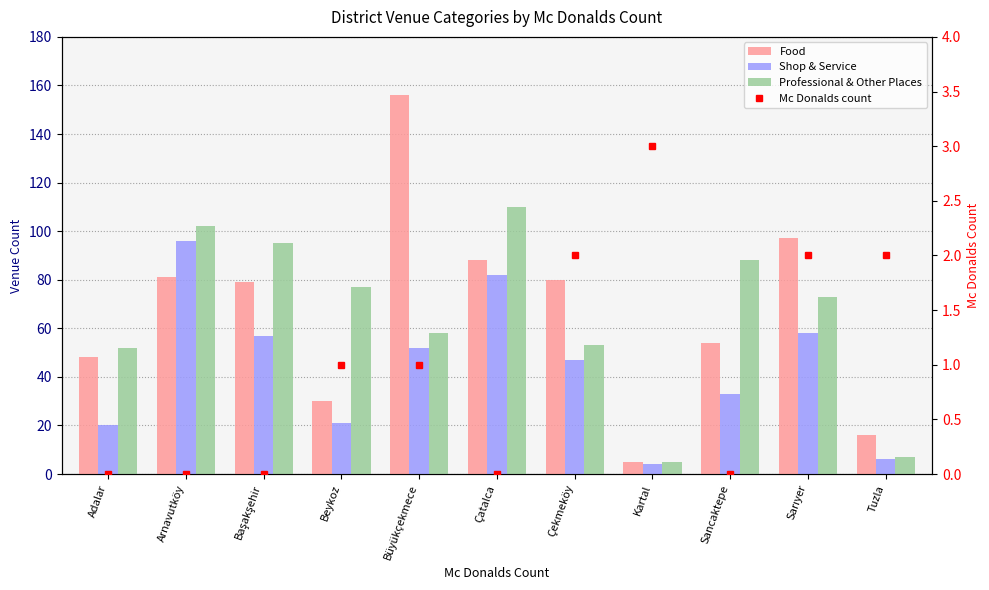

Are the bars grouped side by side (vs. stacked)?

Yes